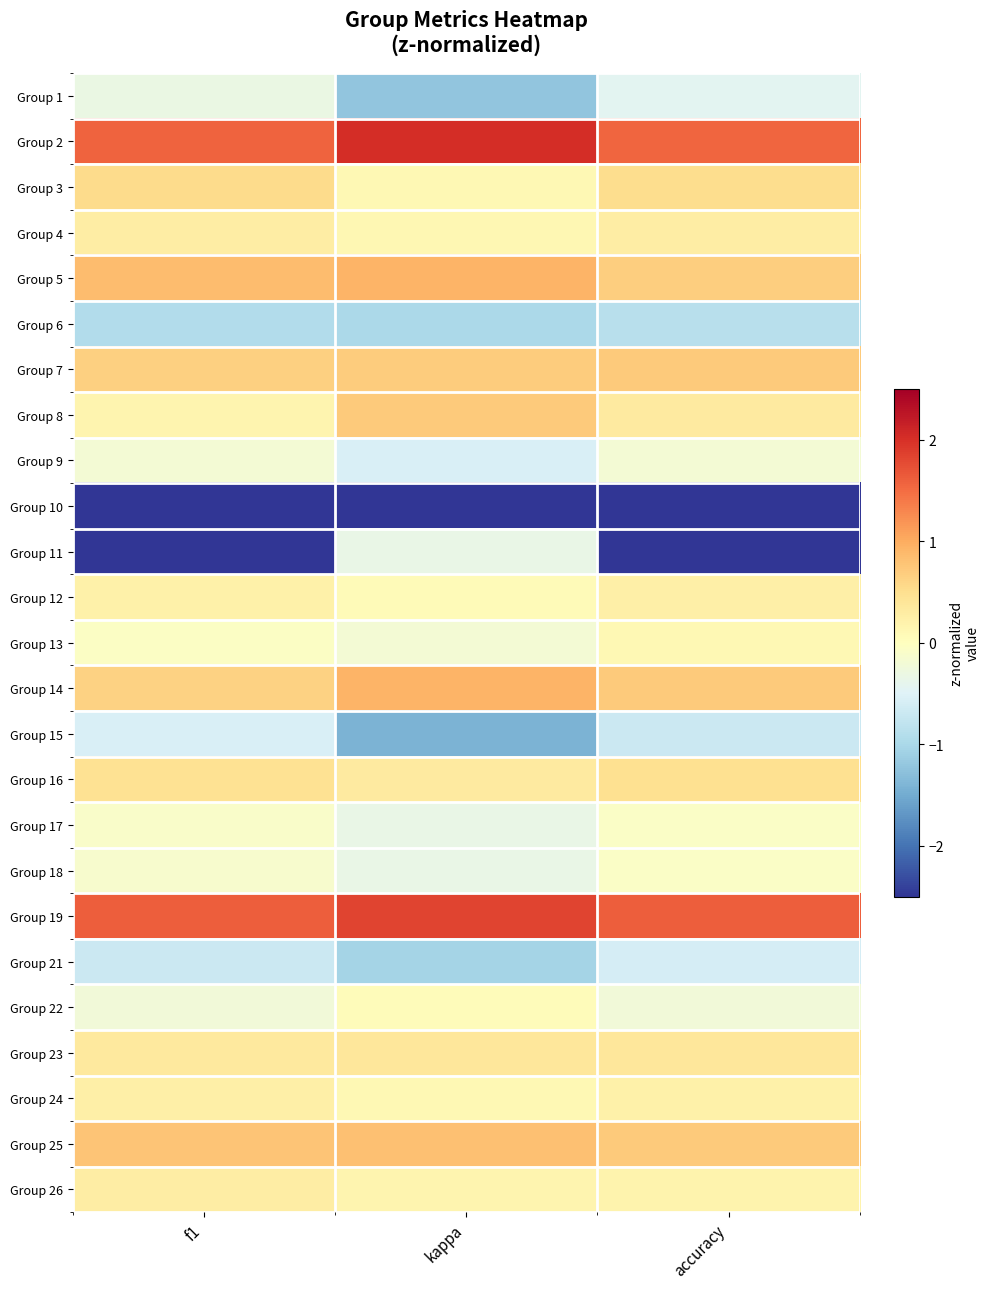

Reading left to right, transcribe all the data shown in this chart.

Group 1: f1=-0.3	kappa=-1.2	accuracy=-0.4
Group 2: f1=1.6	kappa=2.0	accuracy=1.5
Group 3: f1=0.5	kappa=0.1	accuracy=0.5
Group 4: f1=0.3	kappa=0.1	accuracy=0.3
Group 5: f1=0.9	kappa=0.9	accuracy=0.7
Group 6: f1=-0.9	kappa=-1.0	accuracy=-0.9
Group 7: f1=0.7	kappa=0.7	accuracy=0.7
Group 8: f1=0.2	kappa=0.7	accuracy=0.3
Group 9: f1=-0.2	kappa=-0.6	accuracy=-0.2
Group 10: f1=-2.7	kappa=-2.8	accuracy=-2.8
Group 11: f1=-2.7	kappa=-0.3	accuracy=-2.8
Group 12: f1=0.2	kappa=0.1	accuracy=0.2
Group 13: f1=-0.0	kappa=-0.2	accuracy=0.1
Group 14: f1=0.6	kappa=0.9	accuracy=0.7
Group 15: f1=-0.6	kappa=-1.4	accuracy=-0.7
Group 16: f1=0.5	kappa=0.3	accuracy=0.5
Group 17: f1=-0.1	kappa=-0.3	accuracy=-0.1
Group 18: f1=-0.1	kappa=-0.3	accuracy=-0.1
Group 19: f1=1.6	kappa=1.8	accuracy=1.6
Group 21: f1=-0.7	kappa=-1.0	accuracy=-0.6
Group 22: f1=-0.2	kappa=0.0	accuracy=-0.2
Group 23: f1=0.3	kappa=0.4	accuracy=0.4
Group 24: f1=0.3	kappa=0.1	accuracy=0.2
Group 25: f1=0.8	kappa=0.8	accuracy=0.7
Group 26: f1=0.3	kappa=0.2	accuracy=0.2